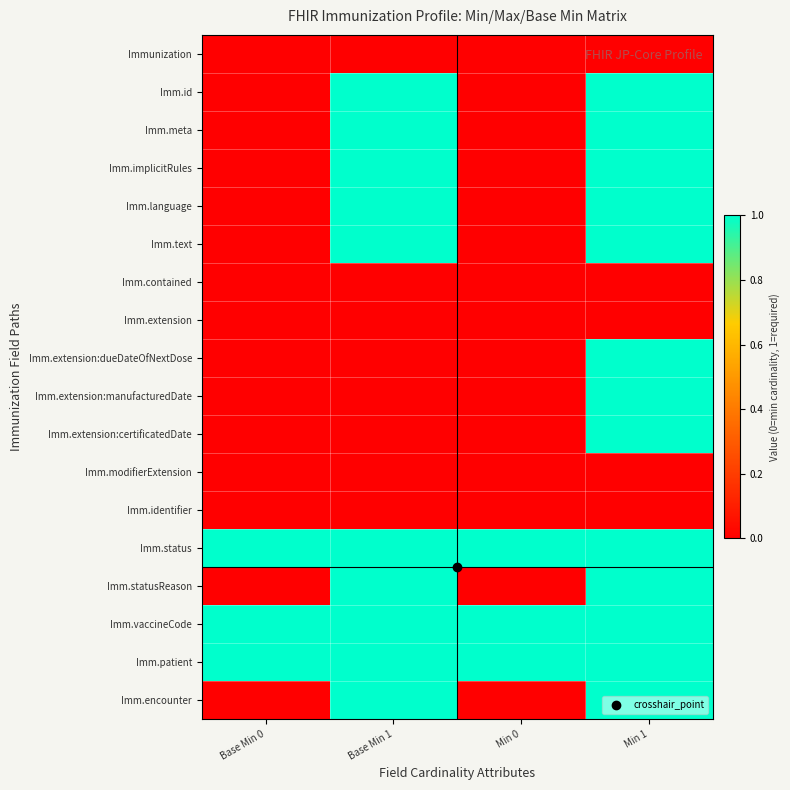

At which category is the sum across all series the highest?

Min 1